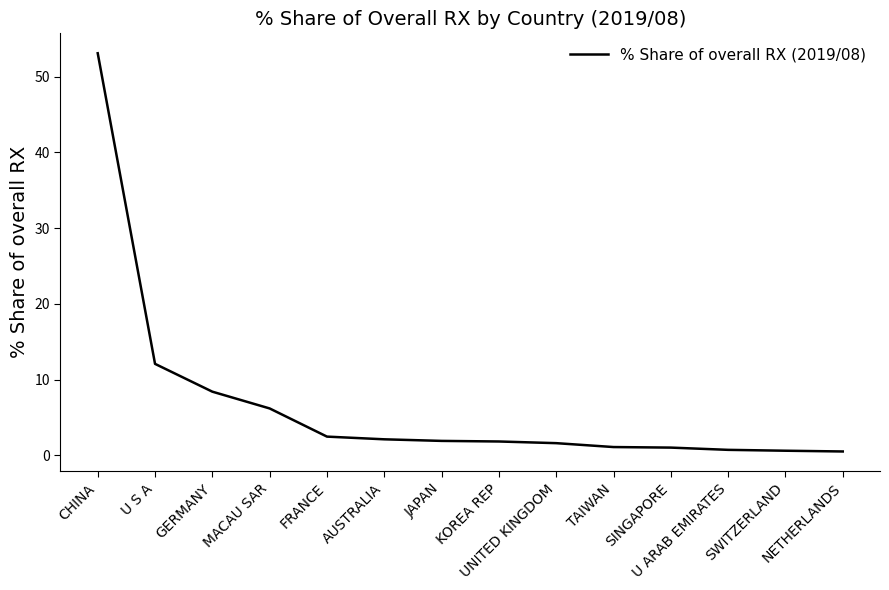

True or false: the data shows 2.6 at JAPAN.

False